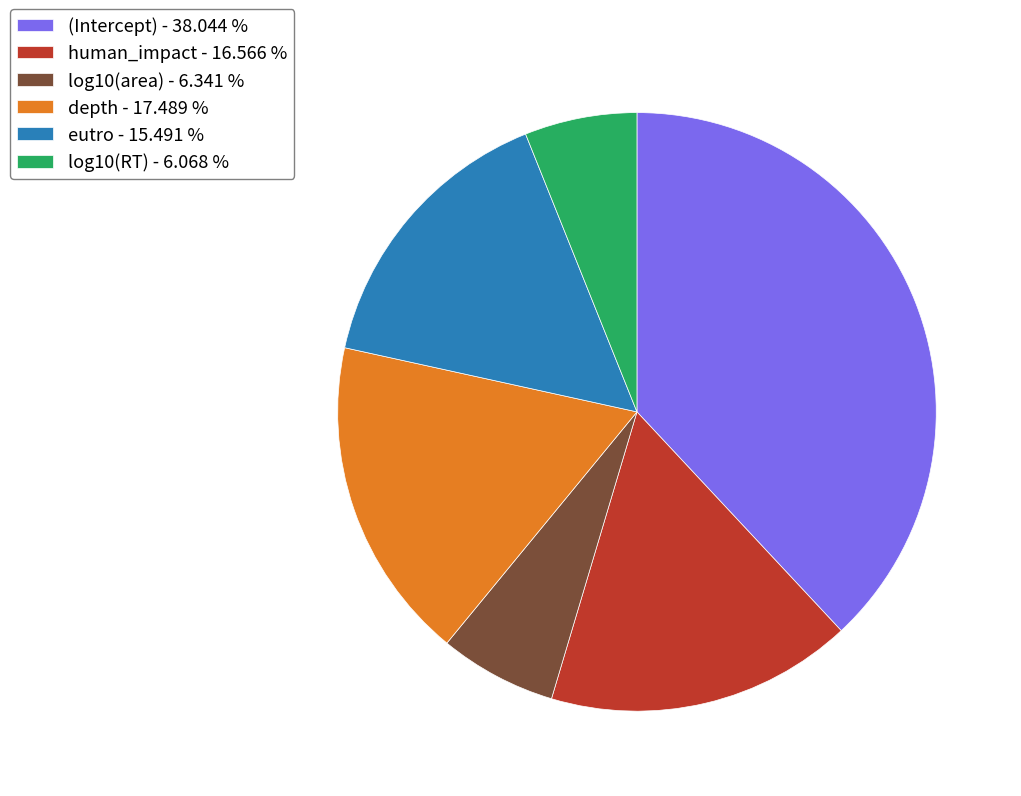

Is it true that human_impact is 17% of the pie?

True